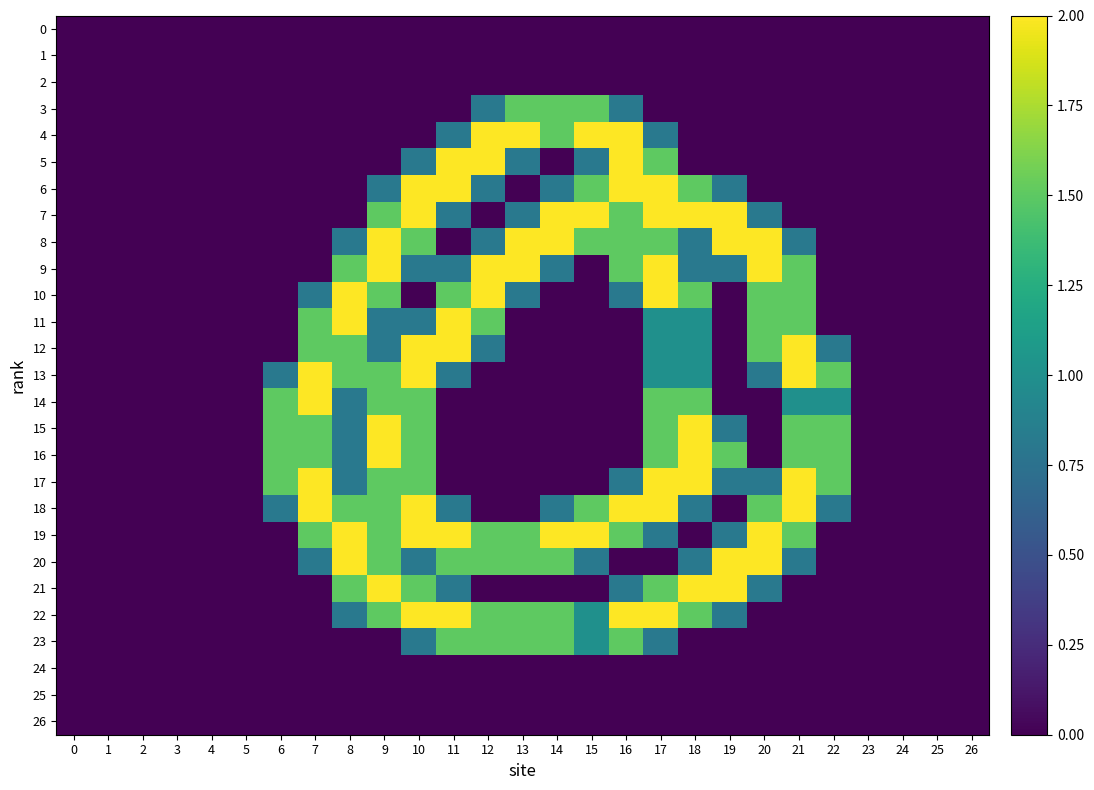

List the series in order of their peak value, highest first.

4, 5, 6, 7, 8, 9, 10, 11, 12, 13, 14, 15, 16, 17, 18, 19, 20, 21, 22, 3, 23, 0, 1, 2, 24, 25, 26